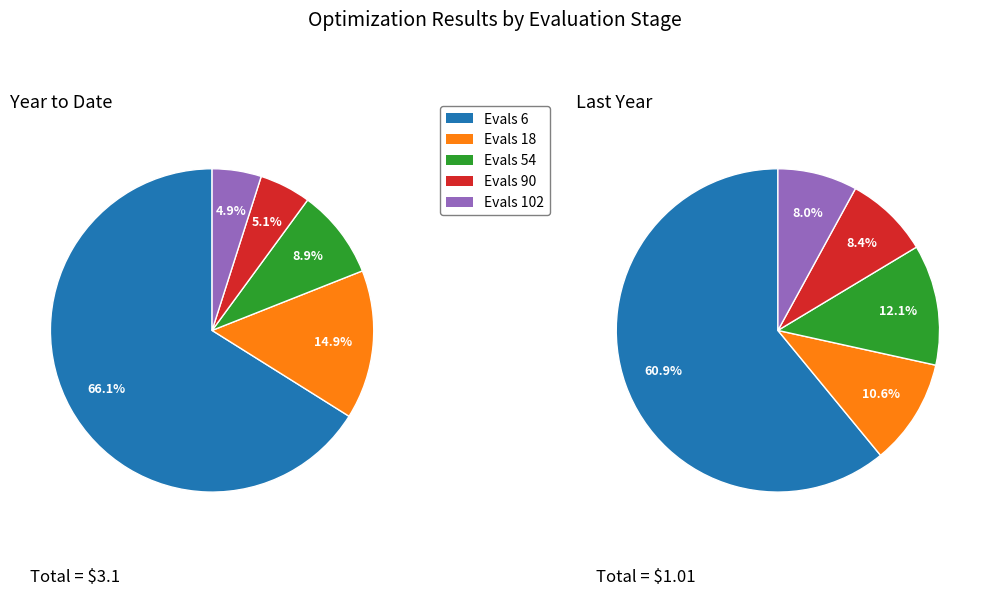

Which slice is the smallest?

mean evals=102